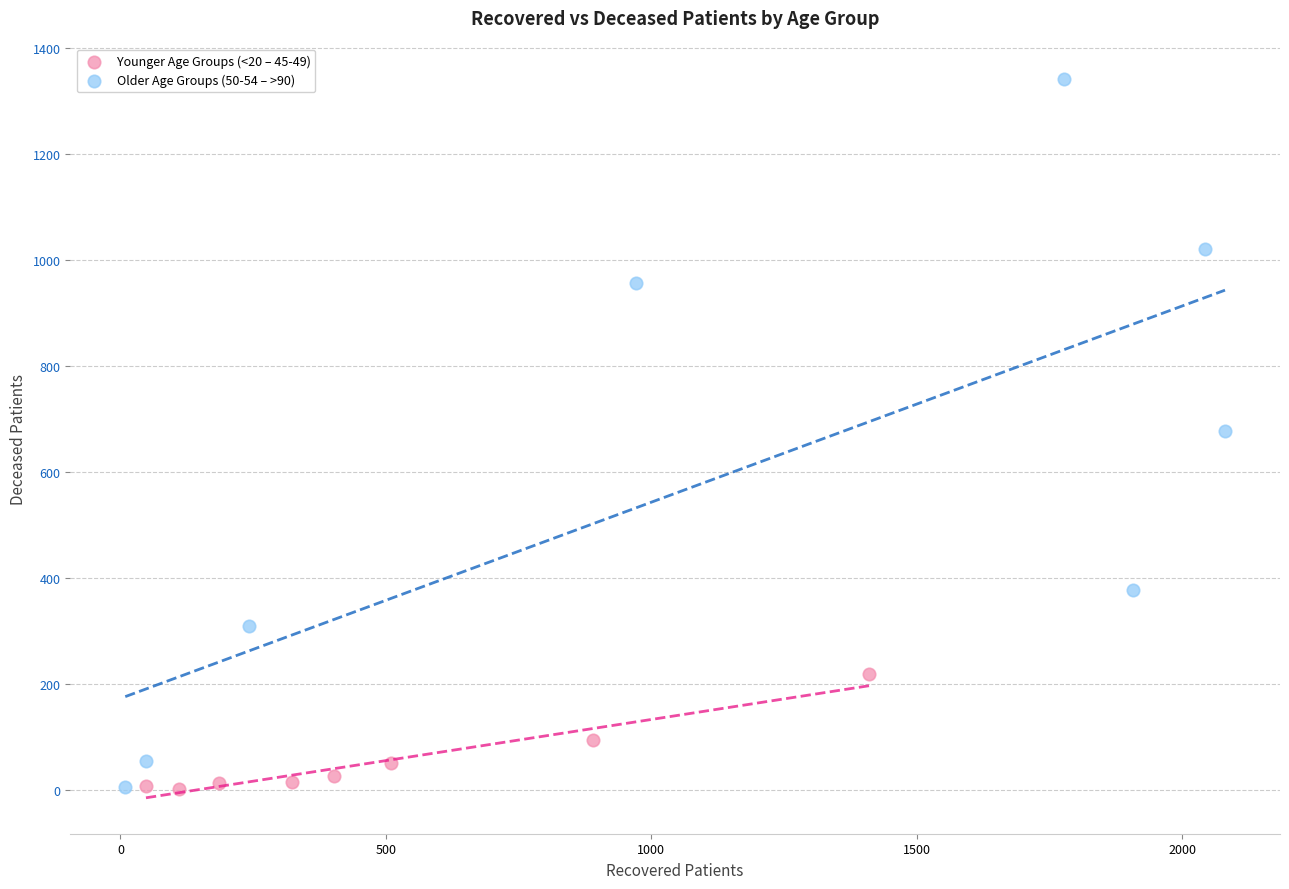

What are all the series names shown in the legend?

Younger Age Groups (<20 – 45-49), Older Age Groups (50-54 – >90)